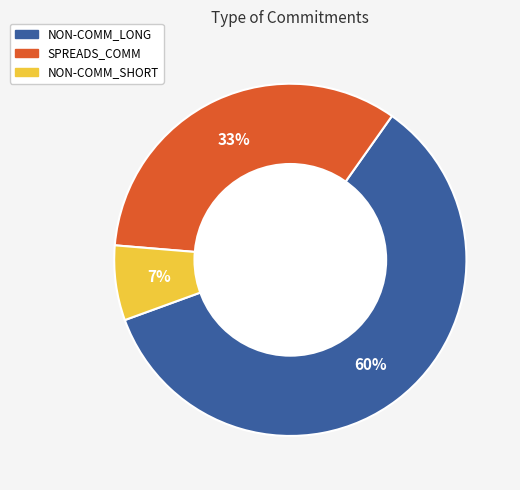

How many slices are in this pie chart?

3